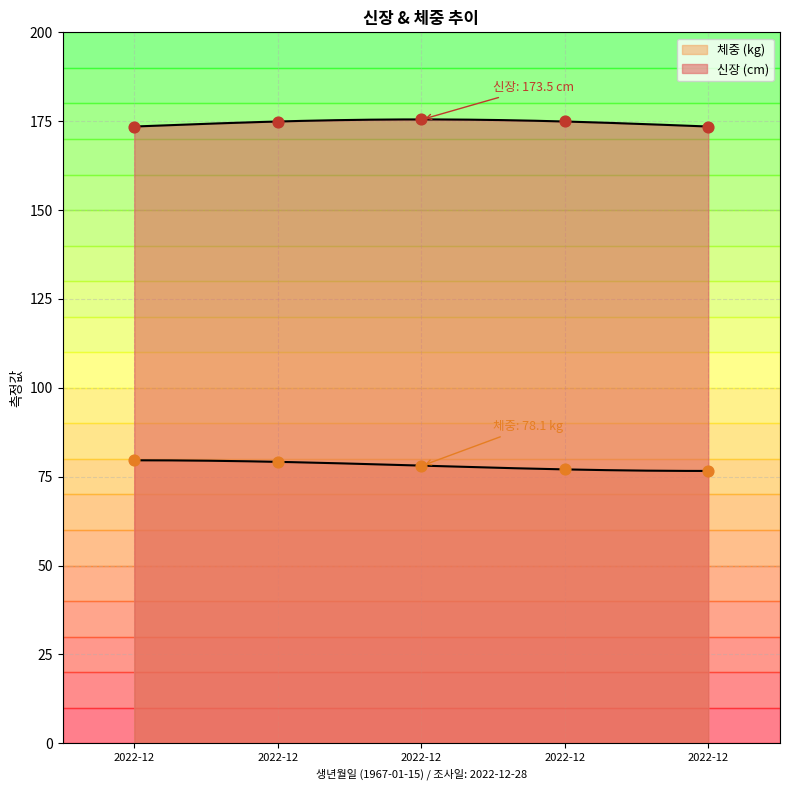

Which series reaches the minimum Y coordinate?

체중